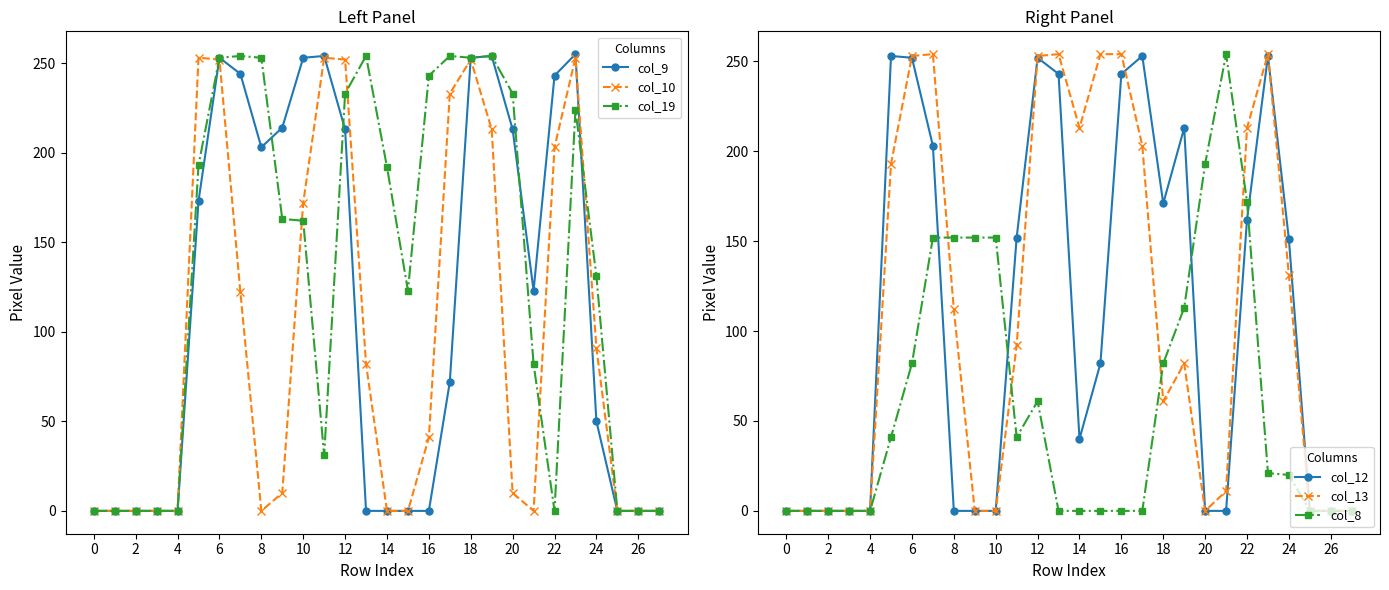

True or false: col_12 has more than 0 interior local peaks.

True